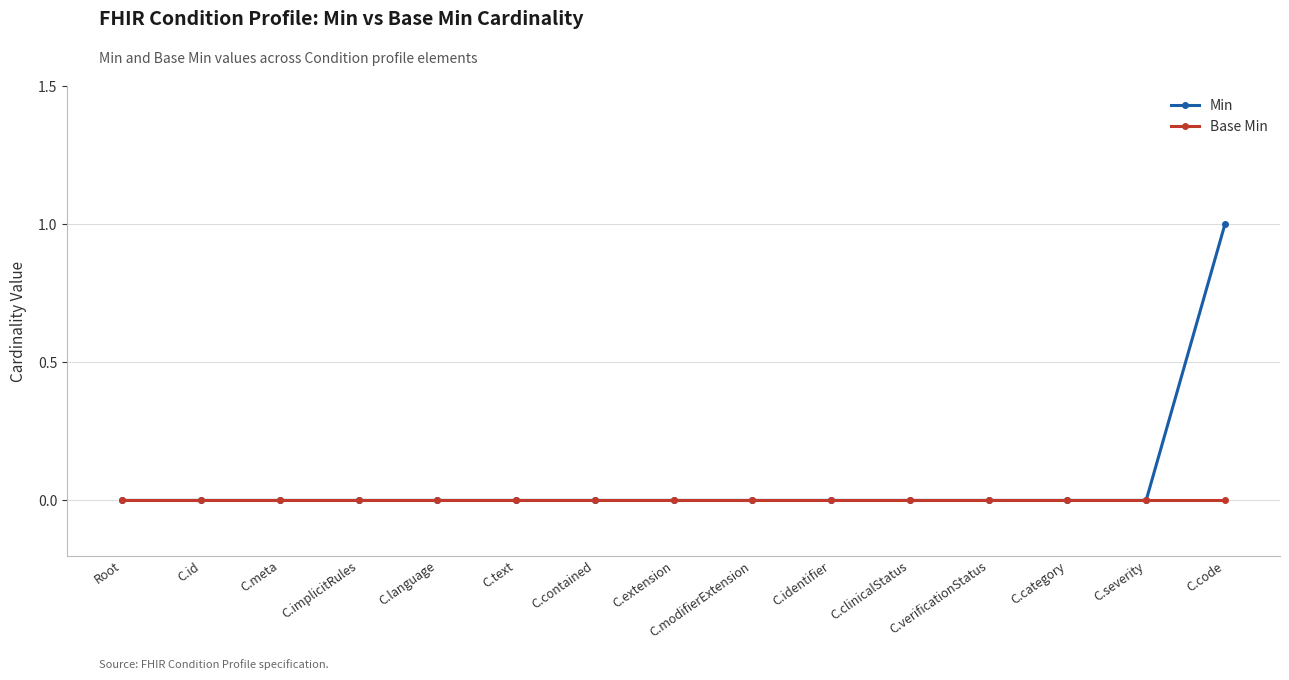

Rank the series by their maximum value, from lowest to highest.

Base Min, Min